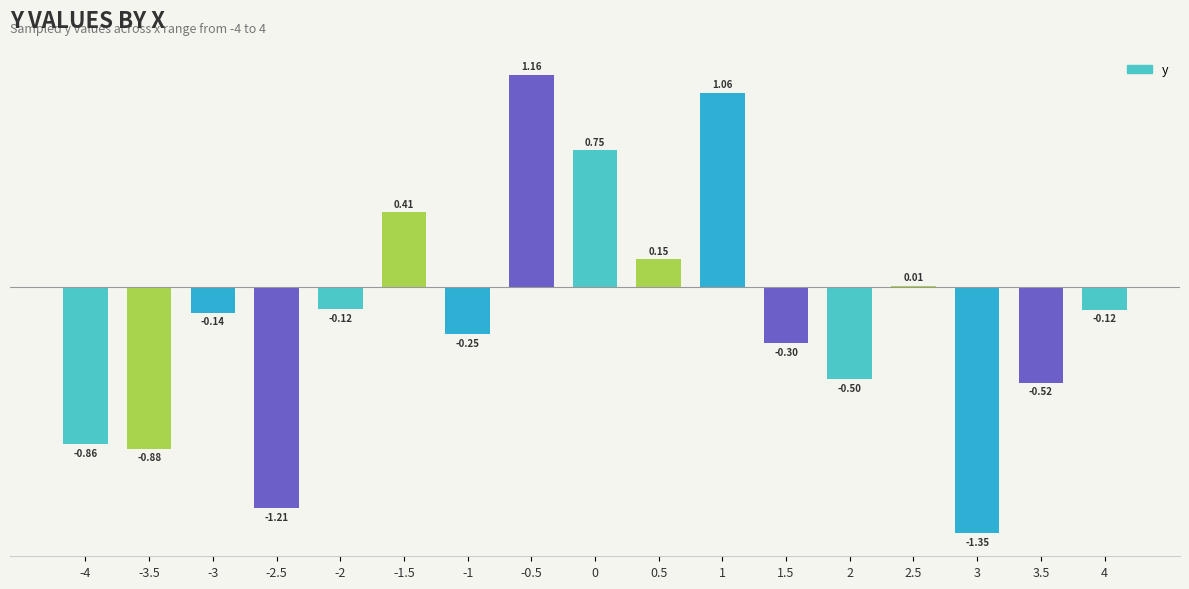

What is the change in value from -2.5 to 1.5?

+0.9